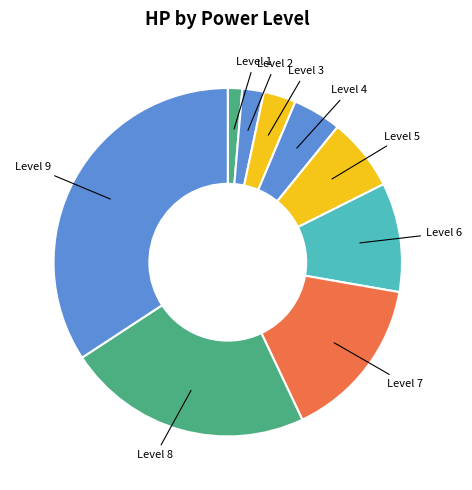

Count the number of slices in the pie.

9